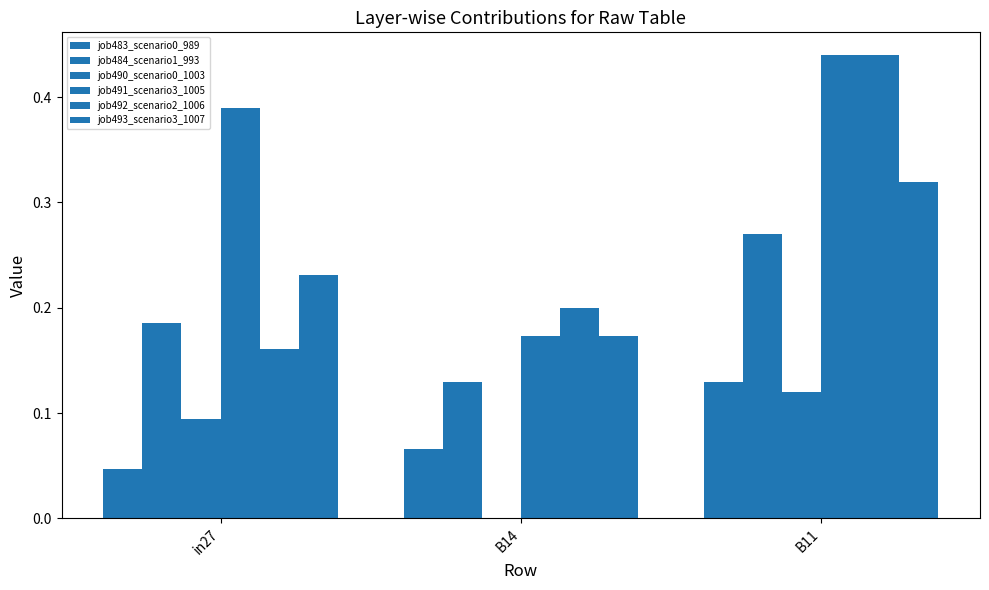

Reading right to left, list all the values displayed in this chart.

job483_scenario0_989: 0.1	0.1	0.0
job484_scenario1_993: 0.3	0.1	0.2
job490_scenario0_1003: 0.1	0.0	0.1
job491_scenario3_1005: 0.4	0.2	0.4
job492_scenario2_1006: 0.4	0.2	0.2
job493_scenario3_1007: 0.3	0.2	0.2